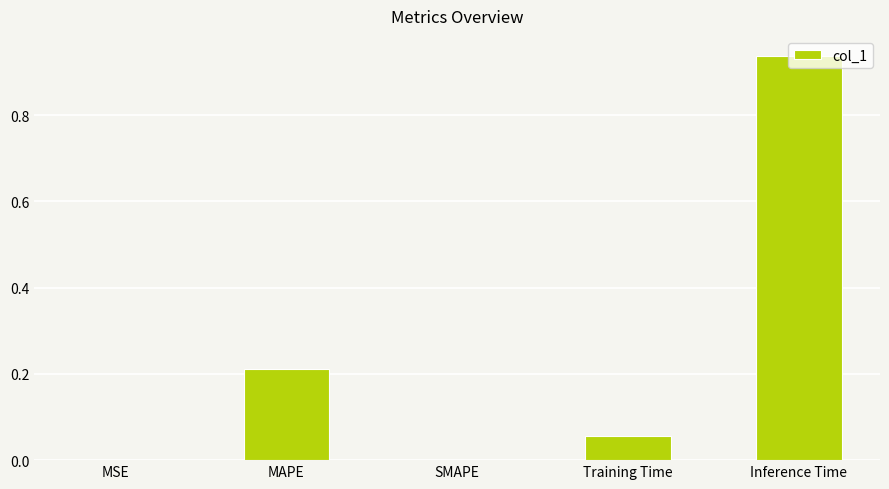

The chart shows a value of 0.1 at MAPE. True or false?

False